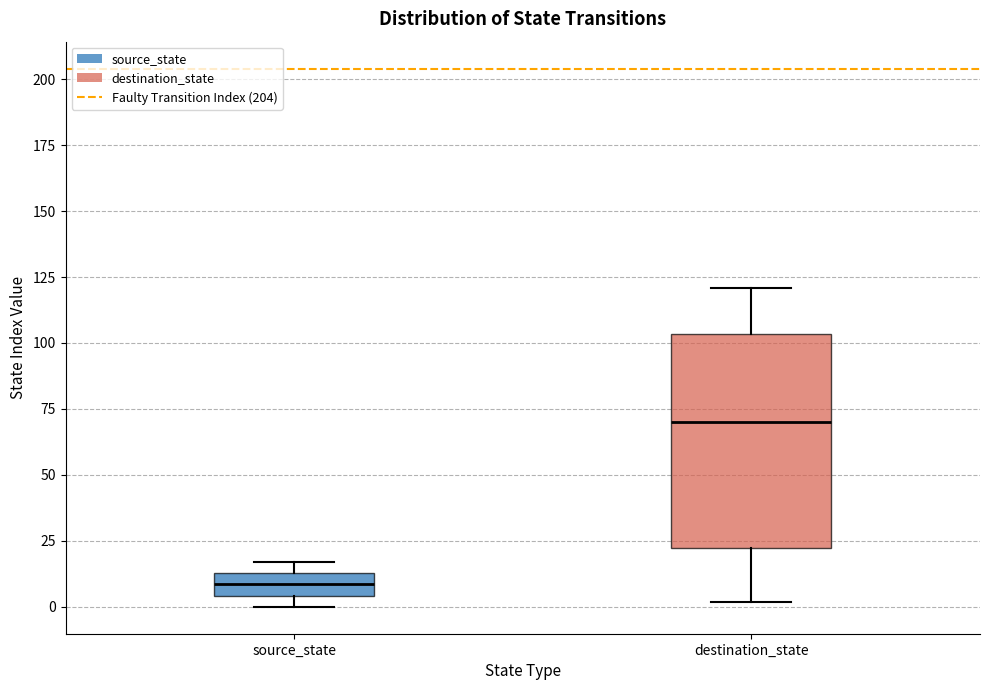

Where is the upper edge of the box for source_state on the y-axis? The values are not printed on the chart, so give them approximately, as read against the axis.

15